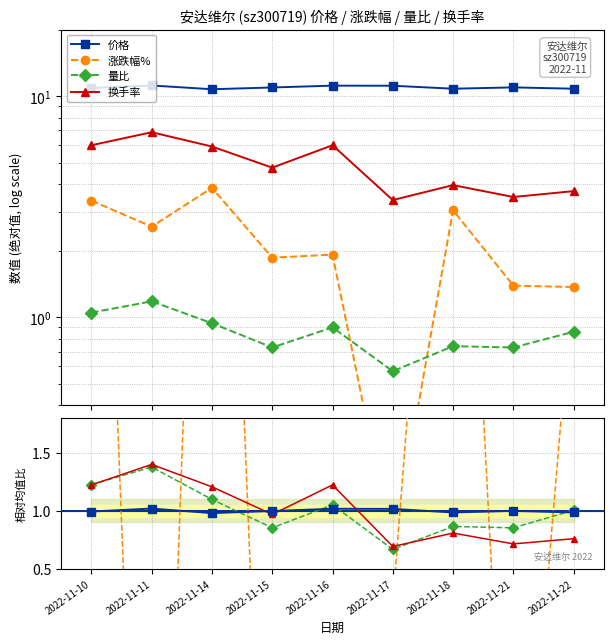

How many lines are shown in the chart?

4